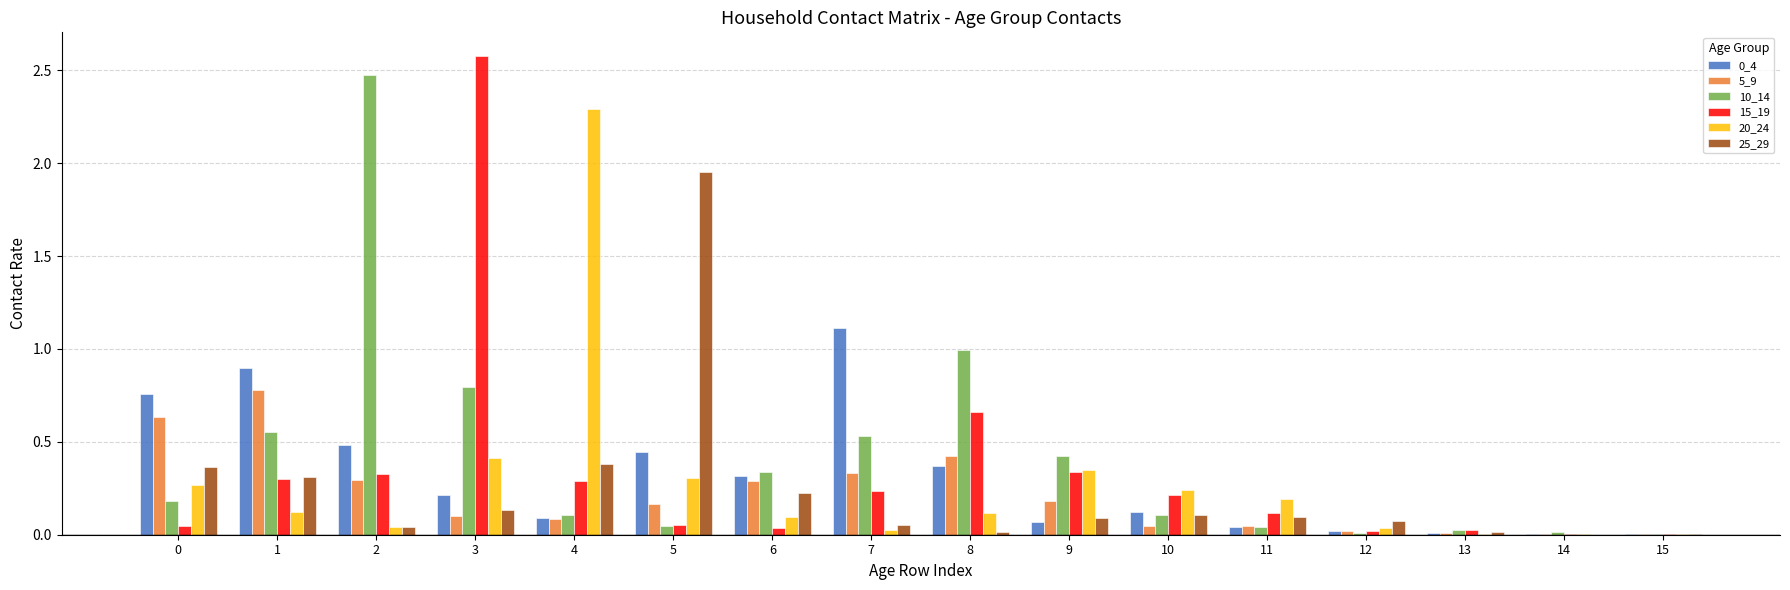

Which label corresponds to the largest value in the chart?

3